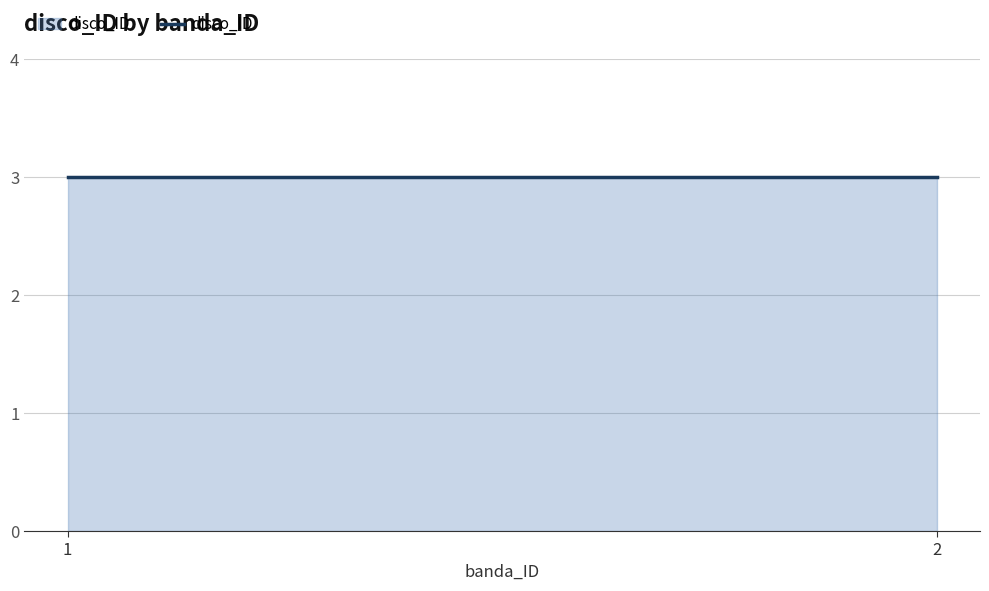

At which category does the chart reach its minimum across all series?

1